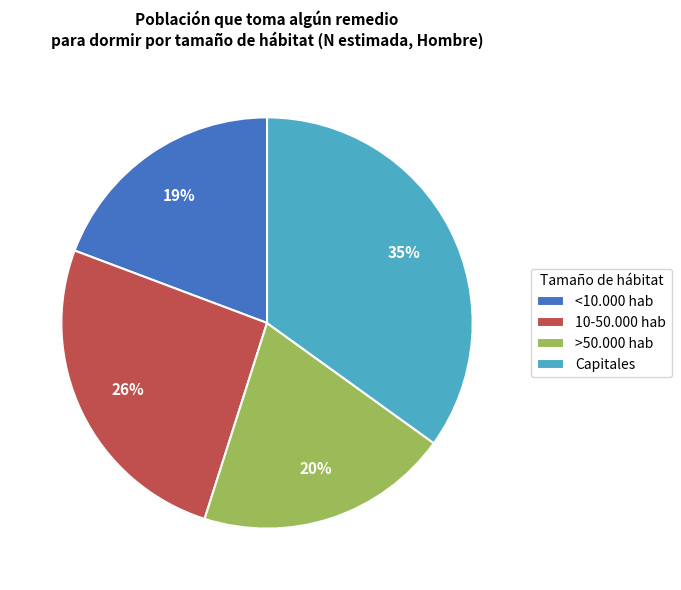

To the nearest percent, what is the difference between the >50.000 hab and <10.000 hab slice percentages?

1%